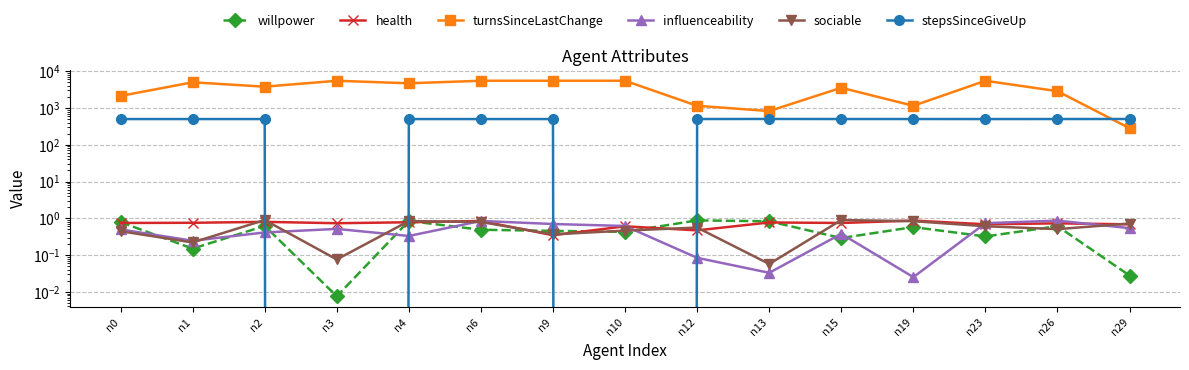

List the labels in order of health value, smallest first.

n9, n12, n10, n29, n23, n26, n3, n15, n0, n1, n13, n4, n2, n6, n19